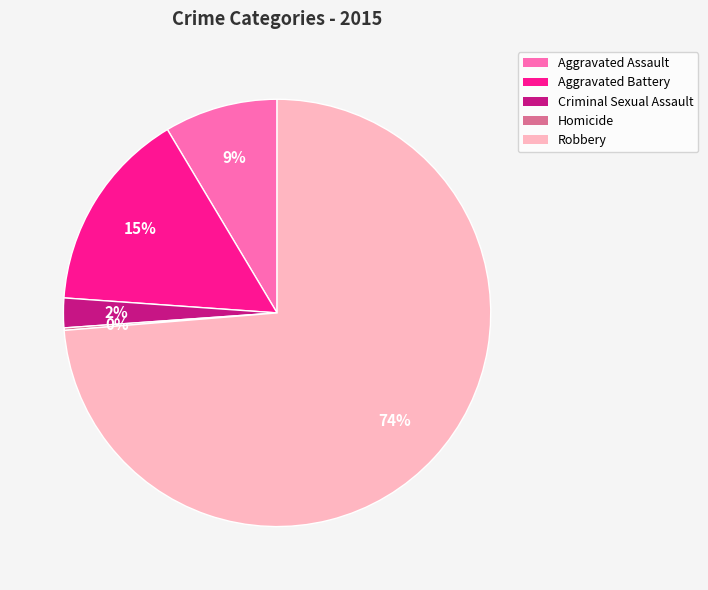

What is the largest slice in the pie chart?

Robbery